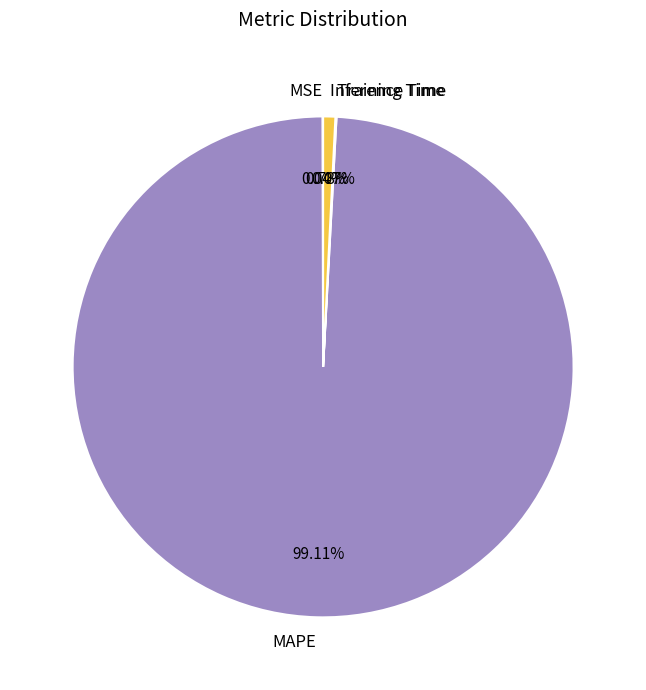

Which slice represents more than half of the pie?

MAPE